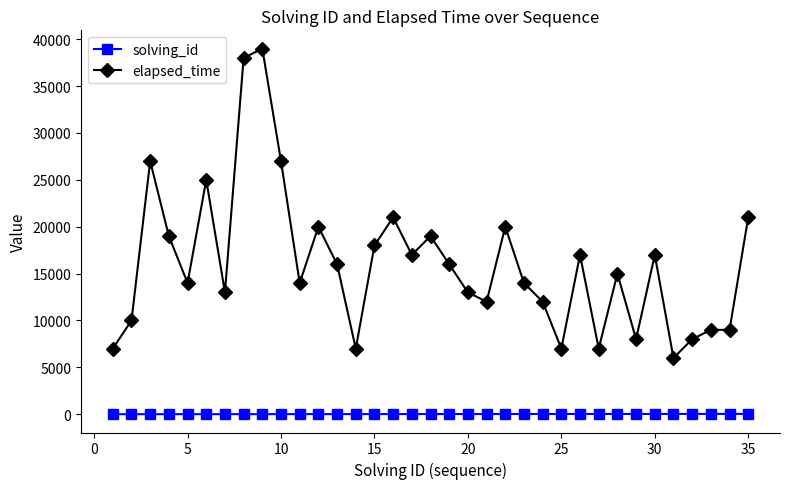

Rank the series by their average value, from lowest to highest.

solving_id, elapsed_time